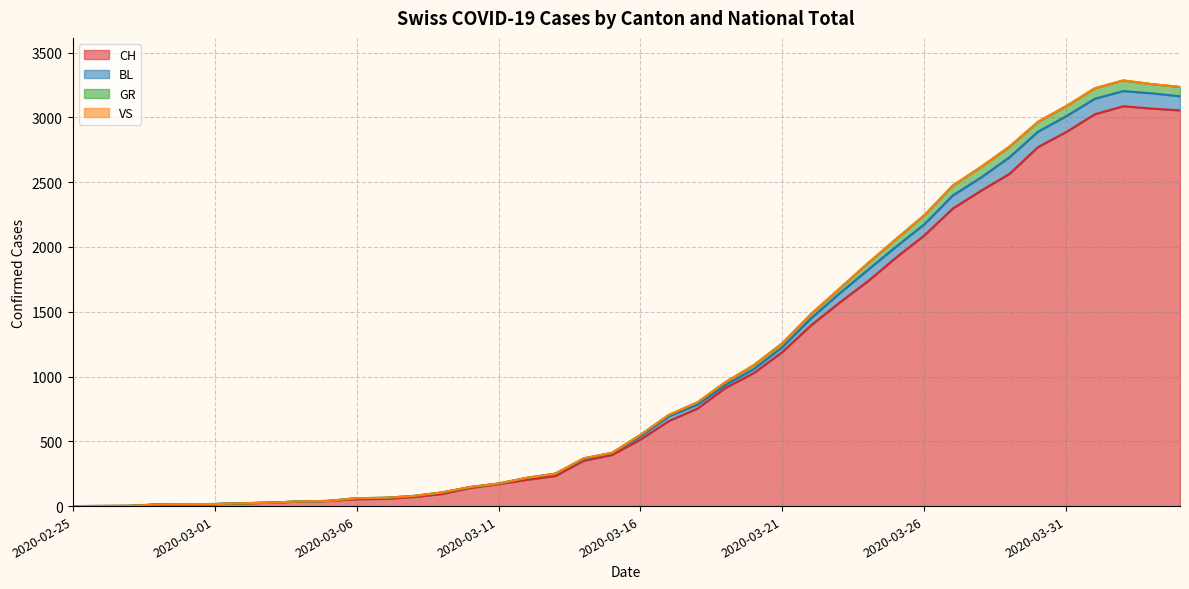

How many values in the CH series are below 514?

20